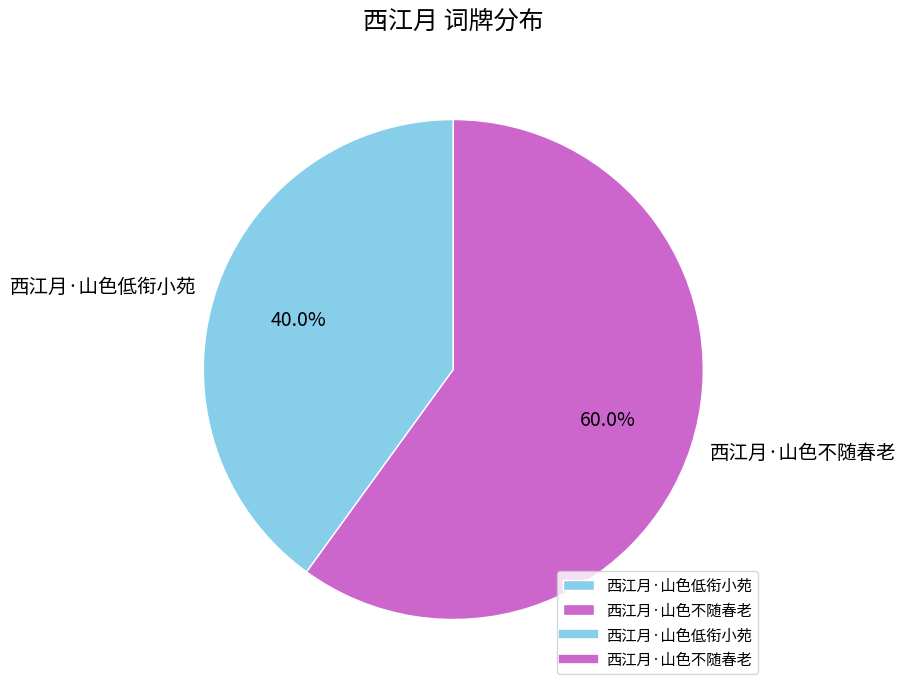

To the nearest percent, what is the difference between the 西江月·山色不随春老 and 西江月·山色低衔小苑 slice percentages?

20%